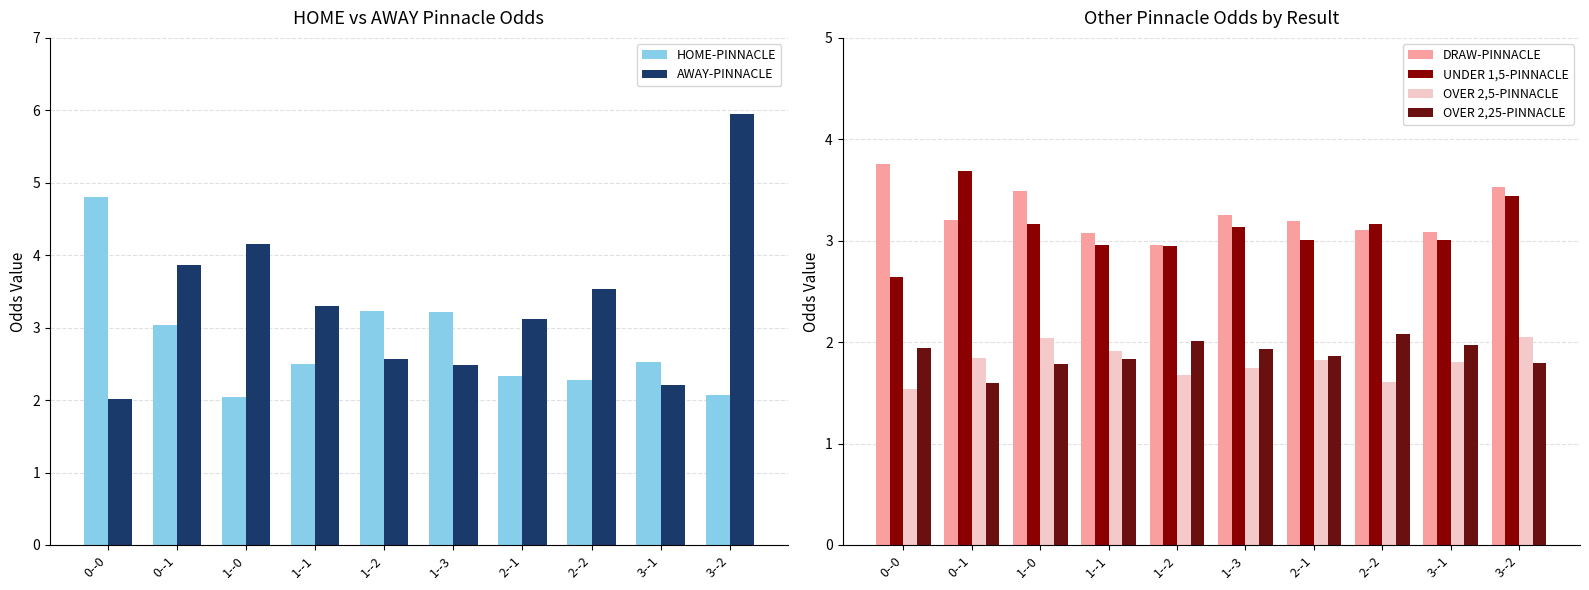

What are all the series names shown in the legend?

HOME-PINNACLE, AWAY-PINNACLE, DRAW-PINNACLE, UNDER 1,5-PINNACLE, OVER 2,5-PINNACLE, OVER 2,25-PINNACLE